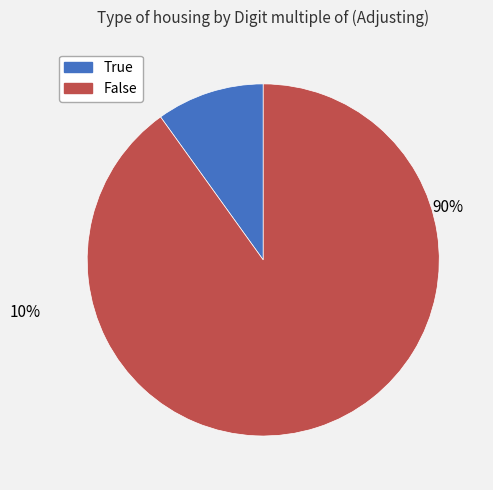

Rank the categories by value from lowest to highest.

True, False